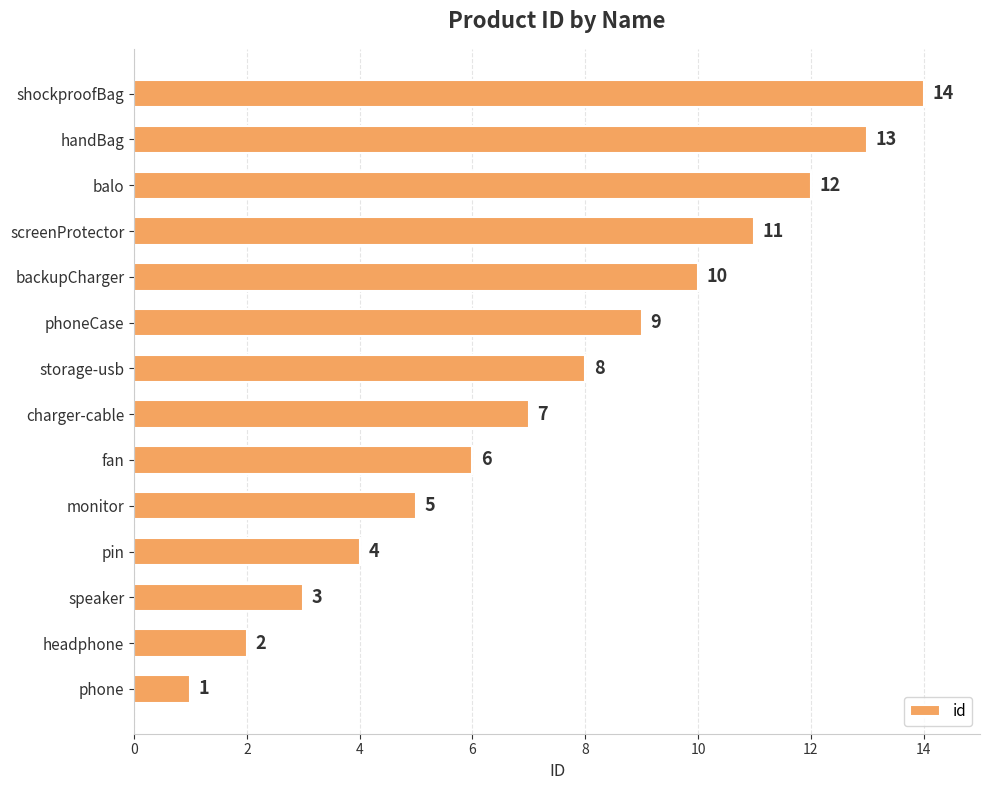

List the labels in order of value, smallest first.

phone, headphone, speaker, pin, monitor, fan, charger-cable, storage-usb, phoneCase, backupCharger, screenProtector, balo, handBag, shockproofBag